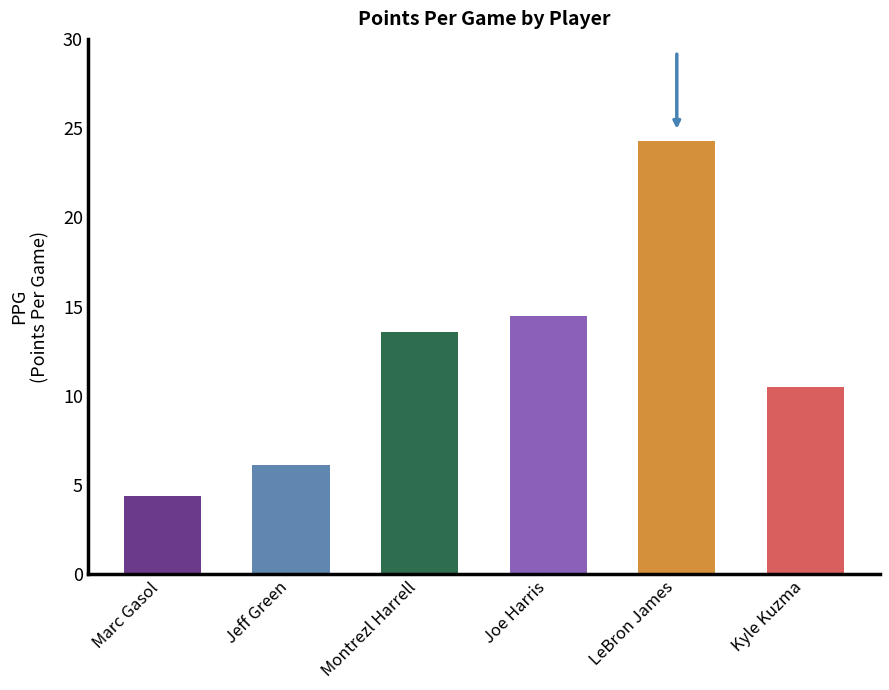

The value at Montrezl Harrell is 18.1. True or false?

False